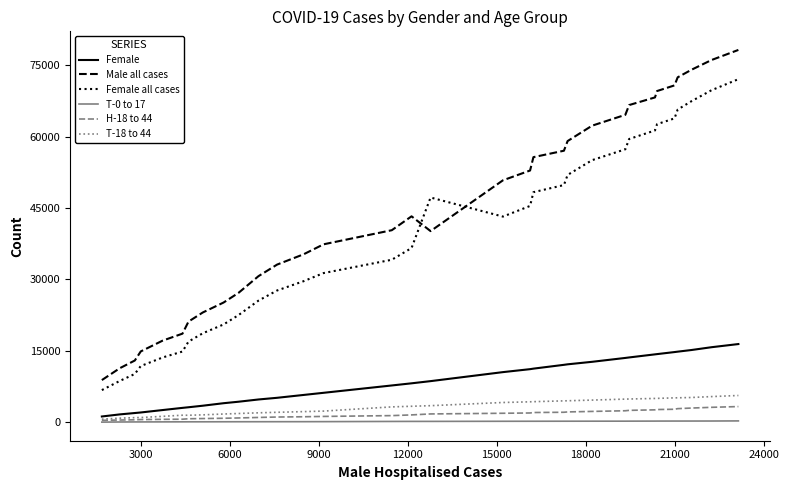

Which series has the largest range (max minus min)?

Male all cases